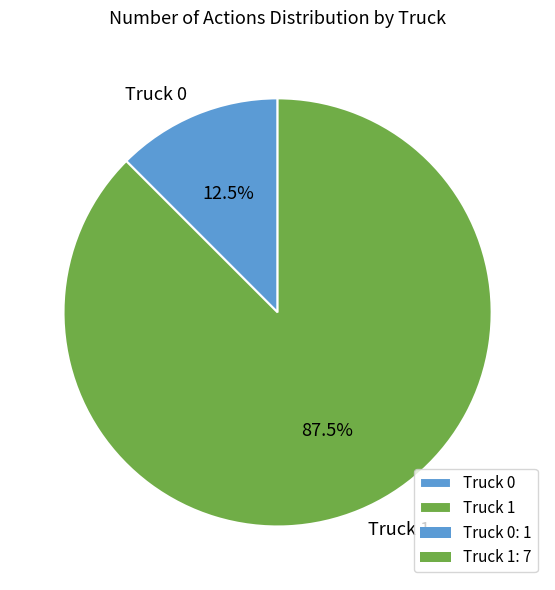

To the nearest percent, what is the combined percentage of Truck 1 and Truck 0?

100%